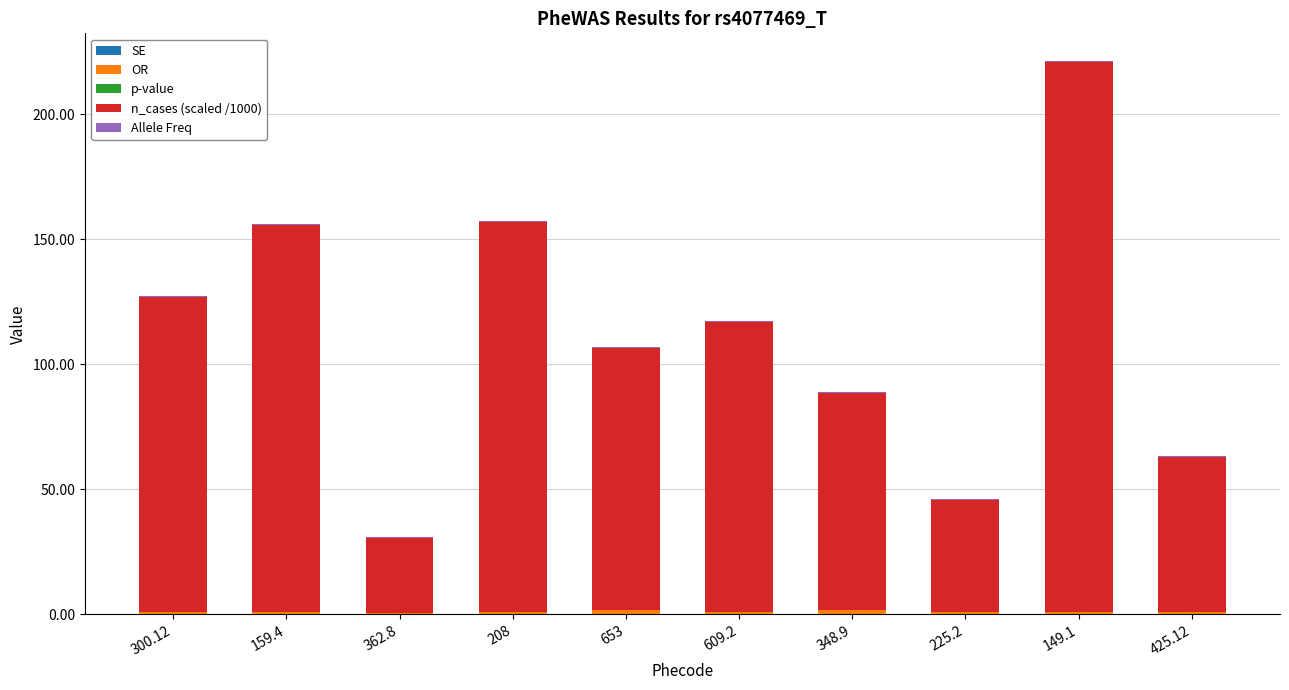

At which category is the sum across all series the highest?

149.1